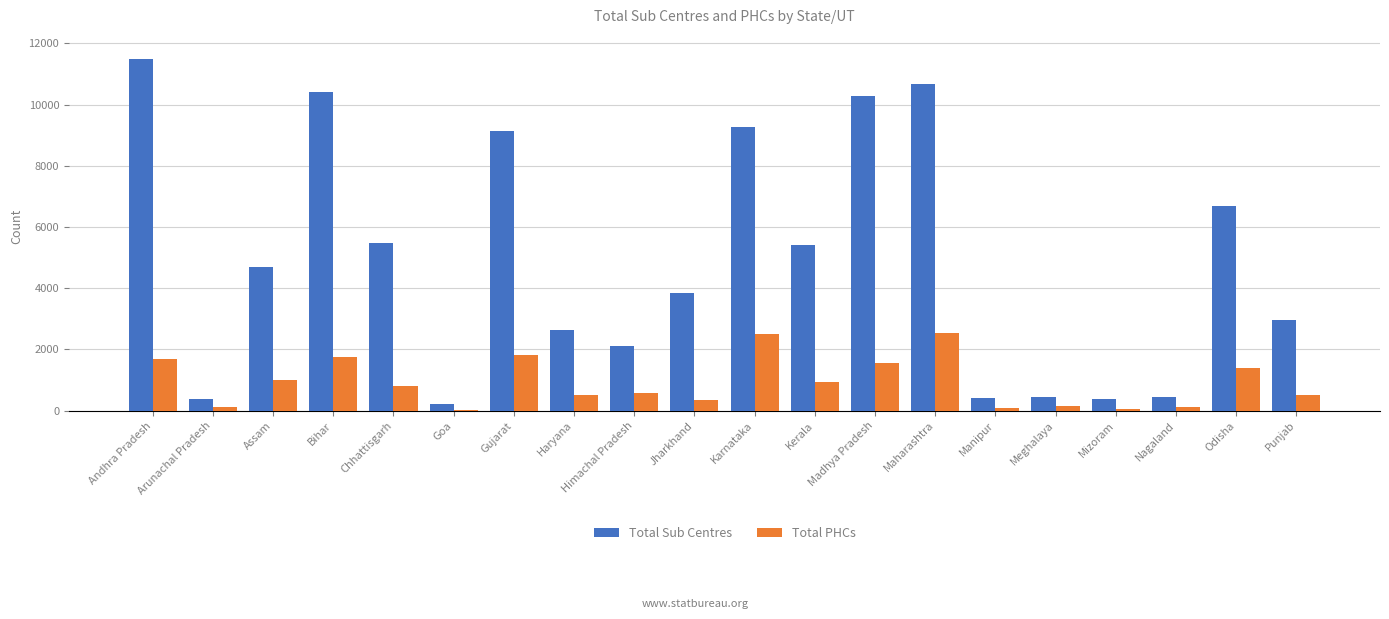

Between Chhattisgarh and Odisha, which series saw the biggest shift?

Total Sub Centres